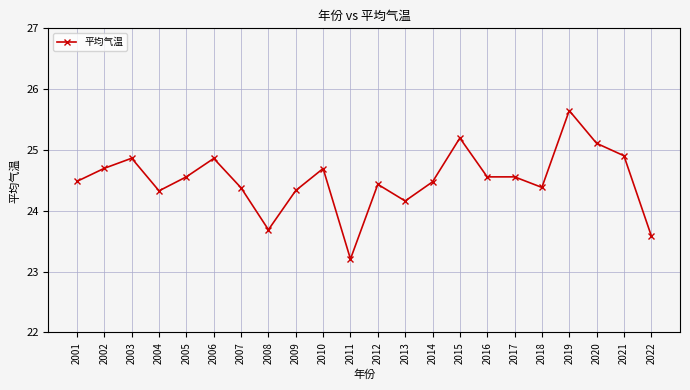

The value at 2010 is 24.7. True or false?

True